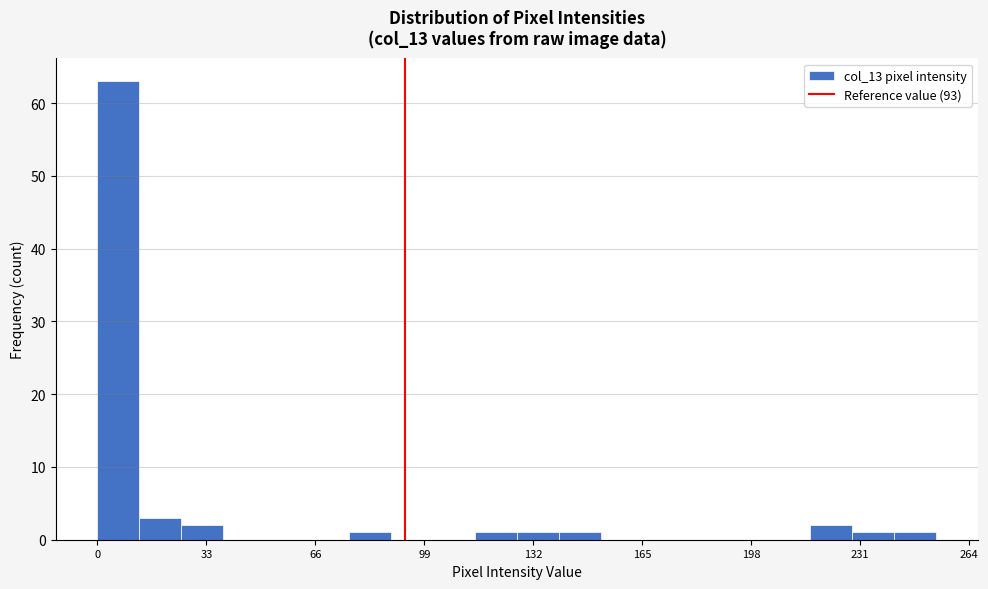

Read against the x-axis, roughly where is the centre of the tallest bar?

5